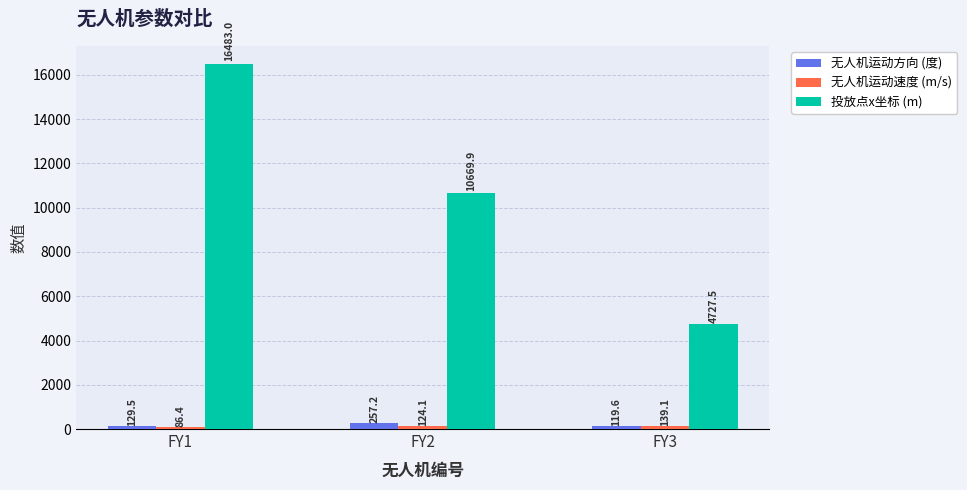

What is the difference between the maximum and second lowest values in the 投放点x坐标 (m) series?

5813.1